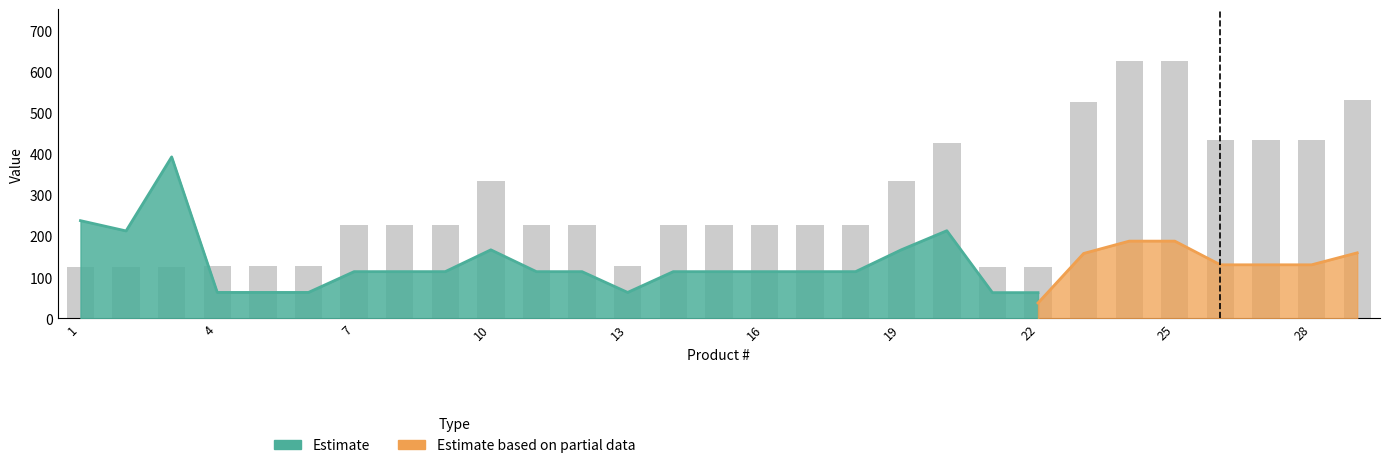

How many bars are there in total?

29